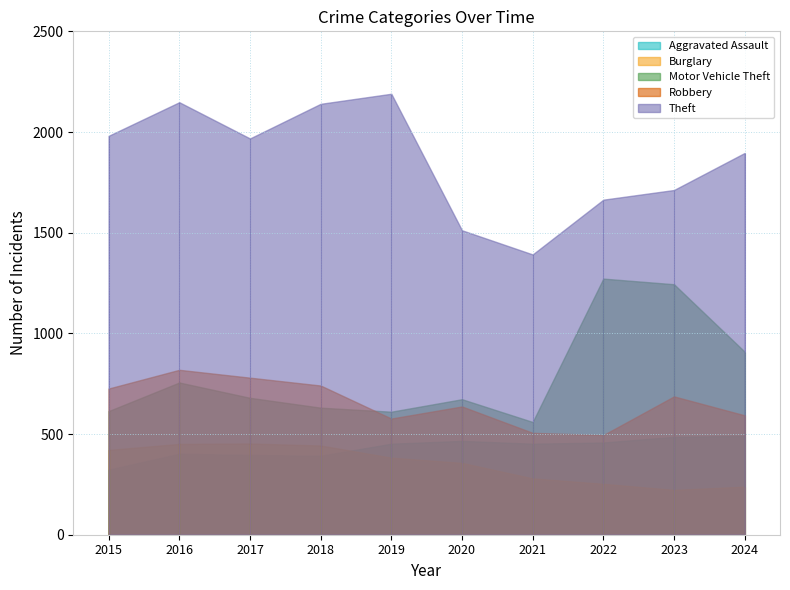

Which series has the widest spread of values?

Theft